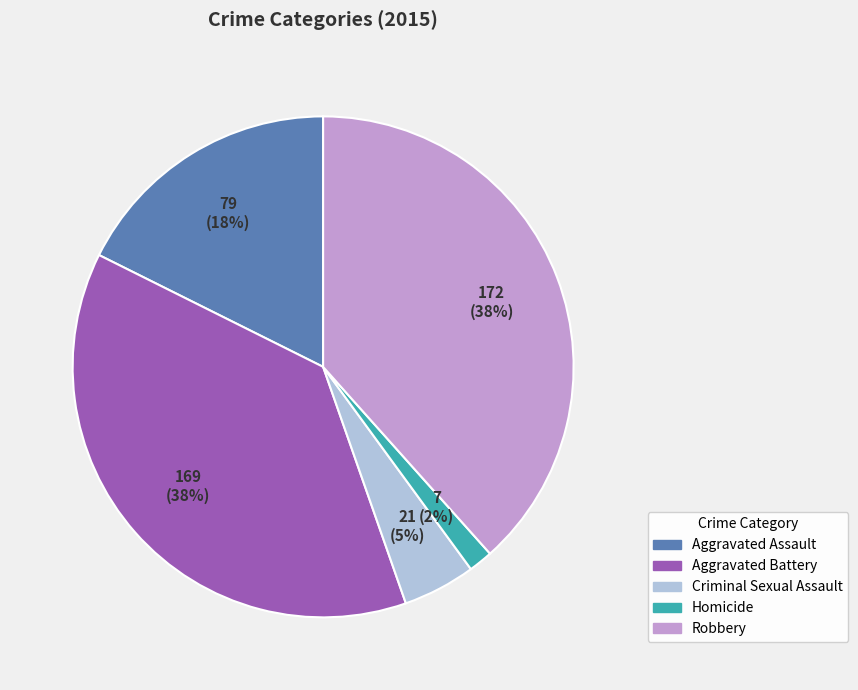

Does Aggravated Battery account for over 50% of the chart?

No